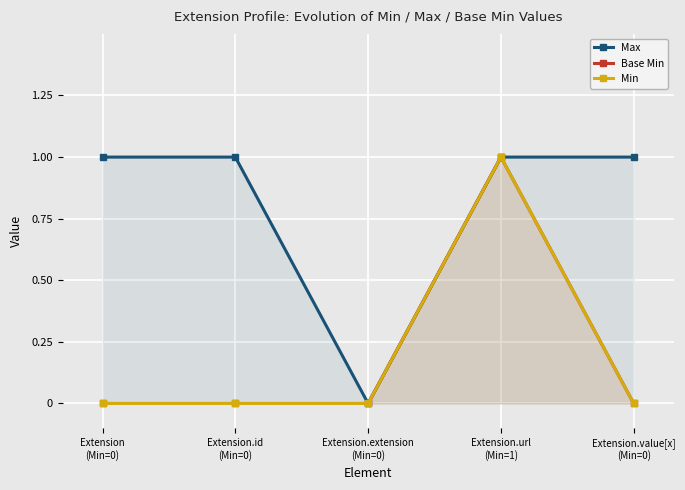

What is the label of the 2nd point from the right?

Extension.url
(Min=1)